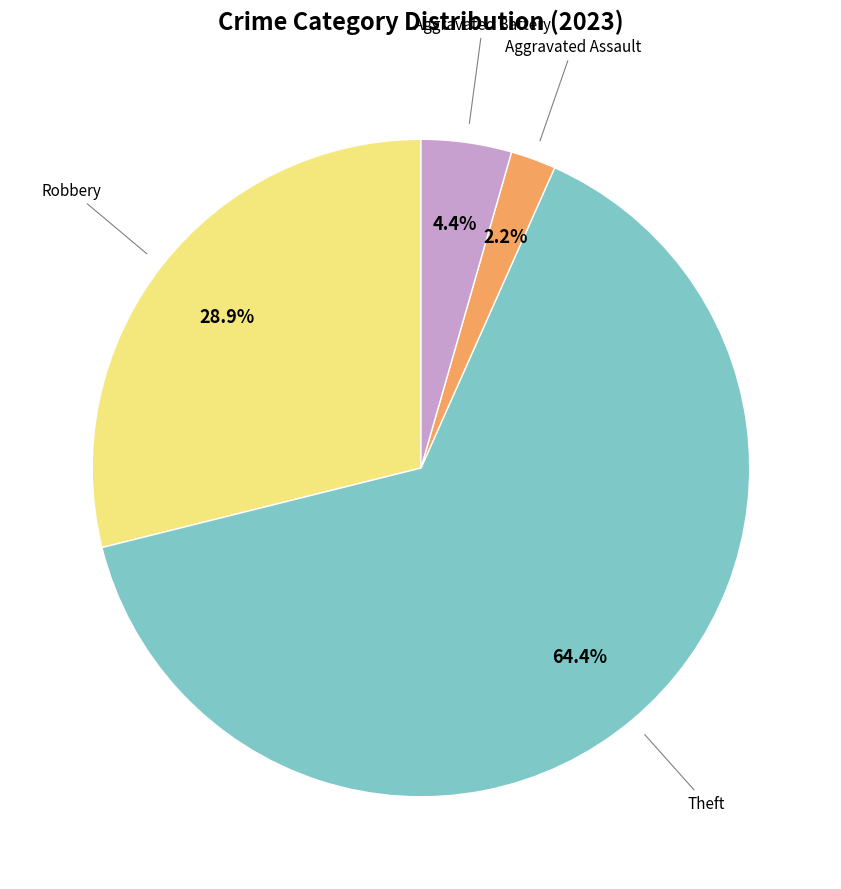

Count the number of slices in the pie.

4